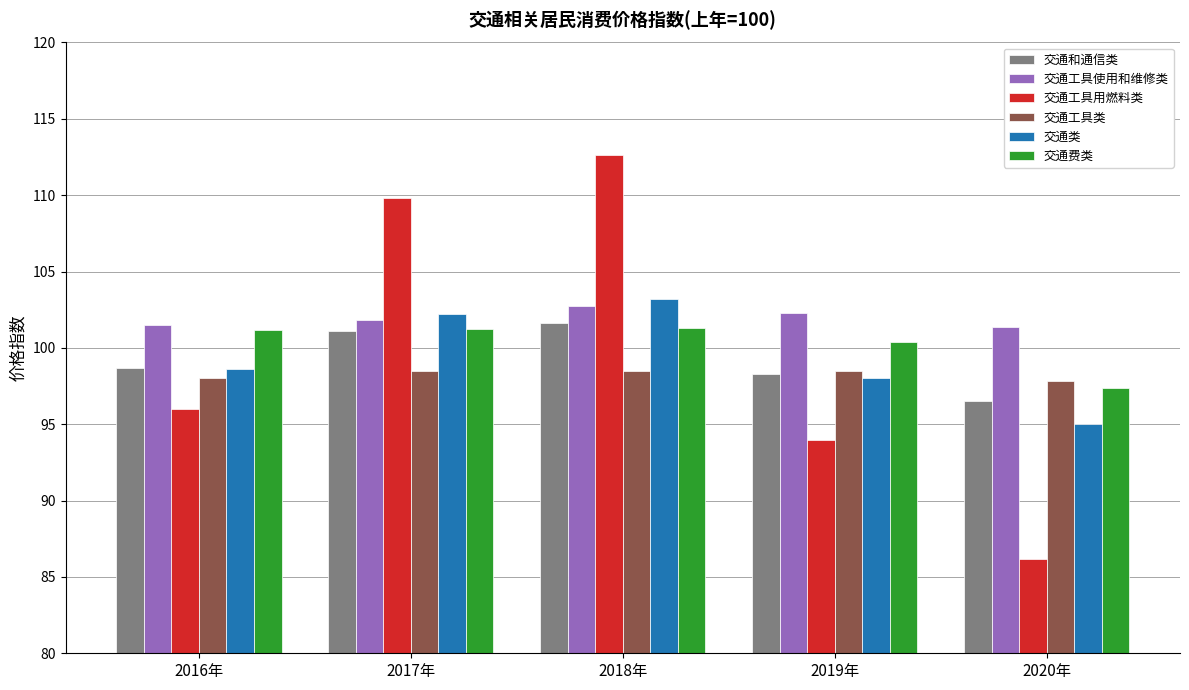

What is the total value across all series at 2018年?

620.0